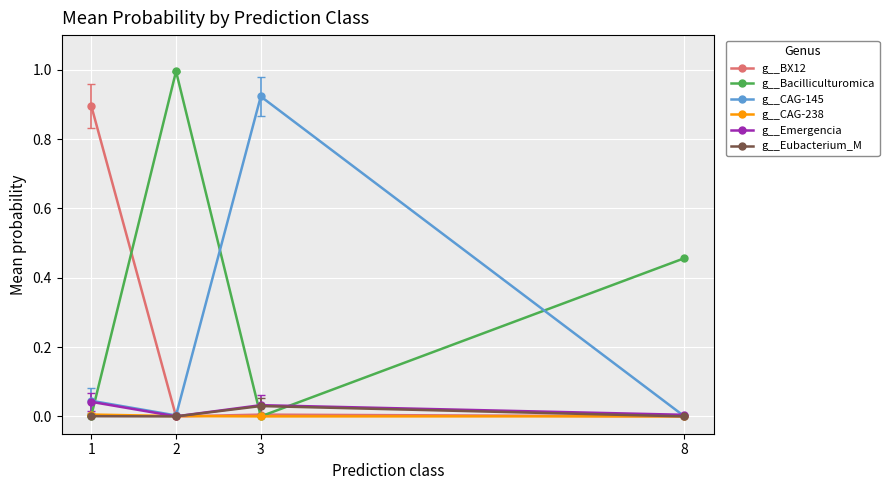

Which series has the largest total across all categories?

g__Bacilliculturomica